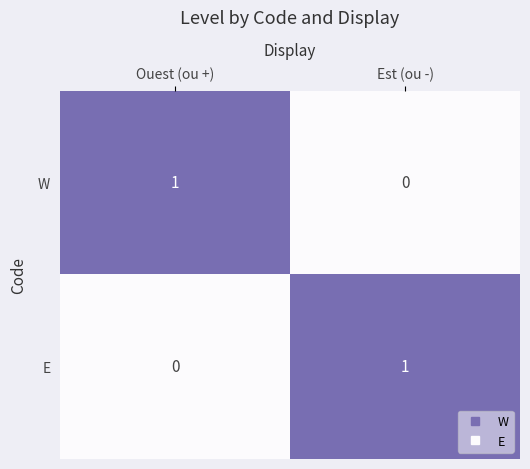

True or false: E has a value of 1 at Est (ou -).

True